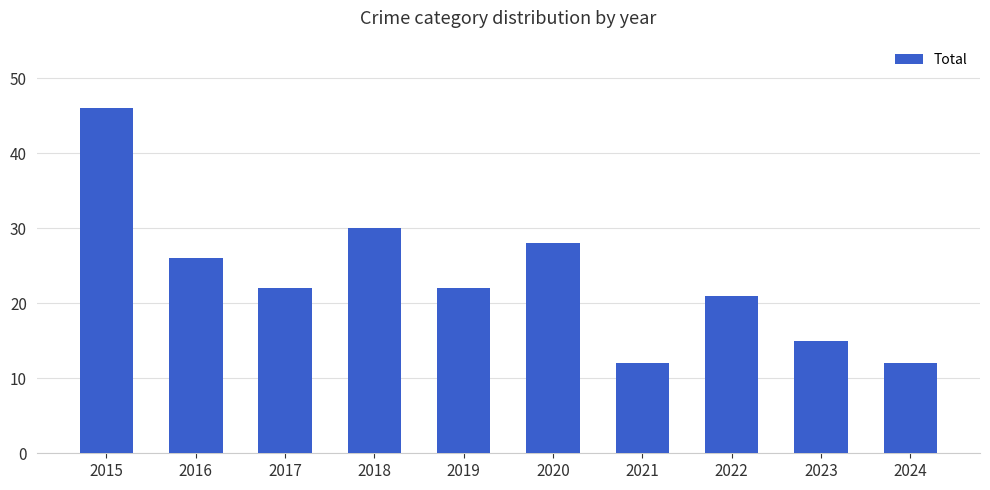

Are the bars horizontal?

No